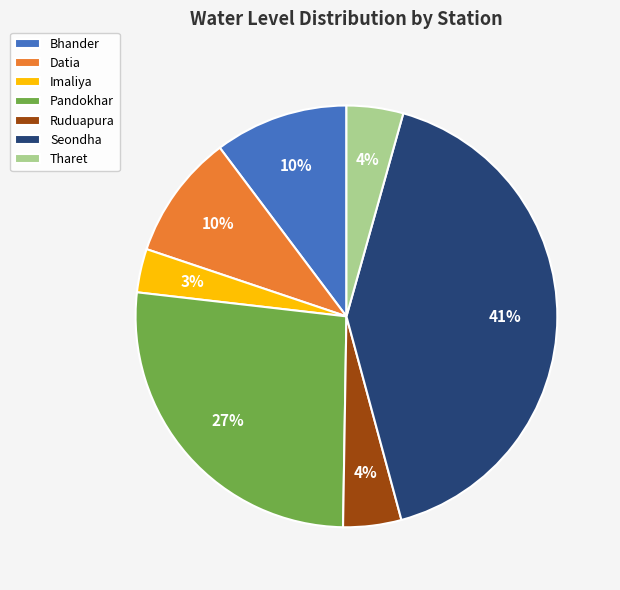

What is the largest slice in the pie chart?

Seondha